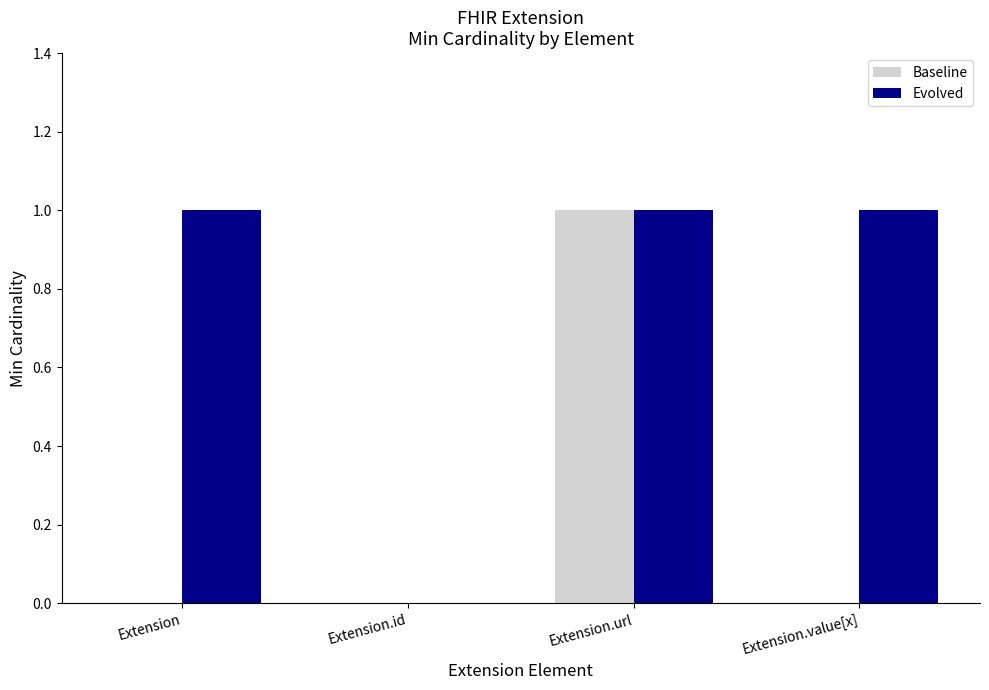

Reading right to left, list all the values displayed in this chart.

Baseline: 0	1	0	0
Evolved: 1	1	0	1